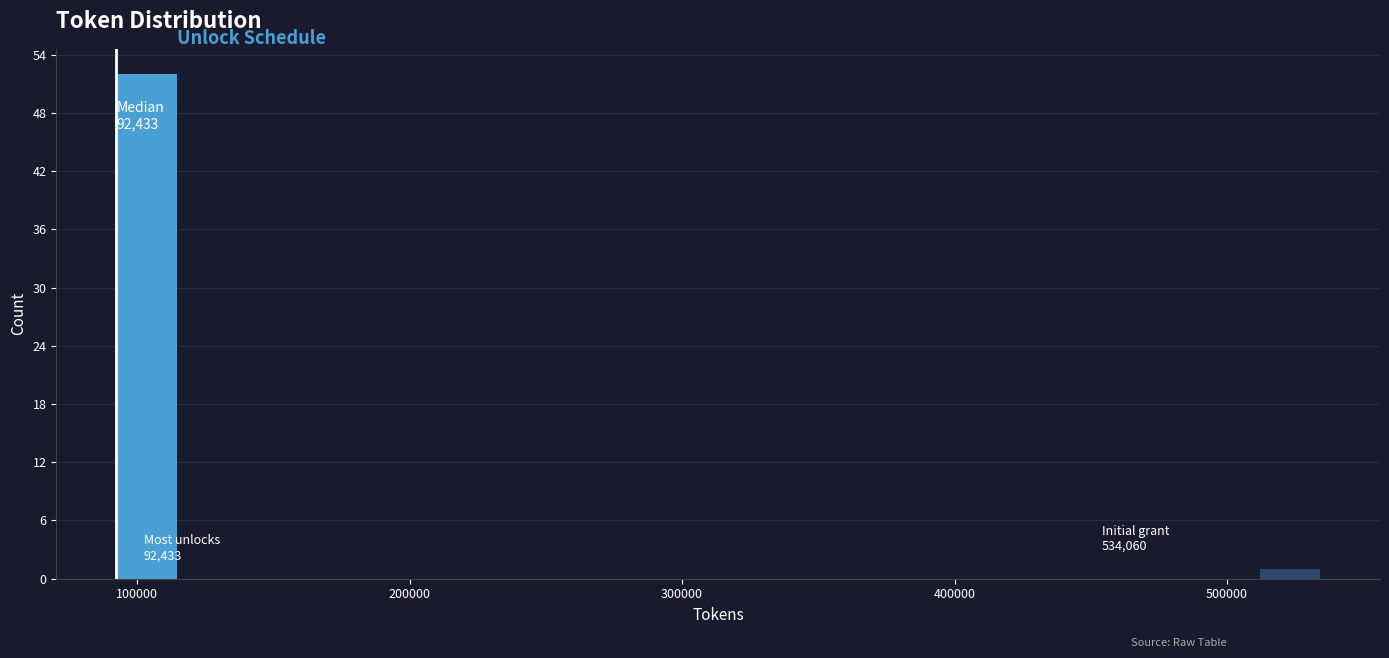

Read against the x-axis, roughly where is the centre of the tallest bar?

100000